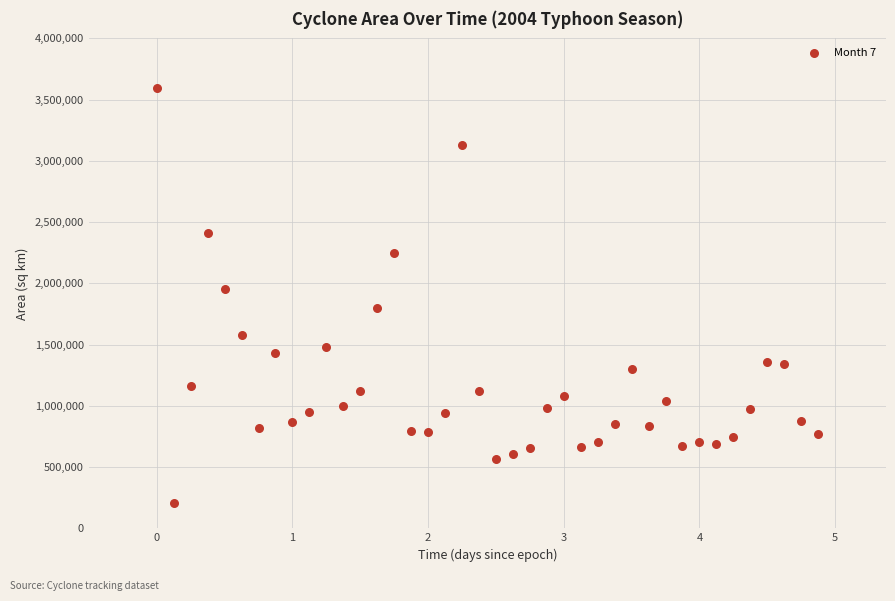

What Y value in the scatter plot is closest to 1901562?

1955625